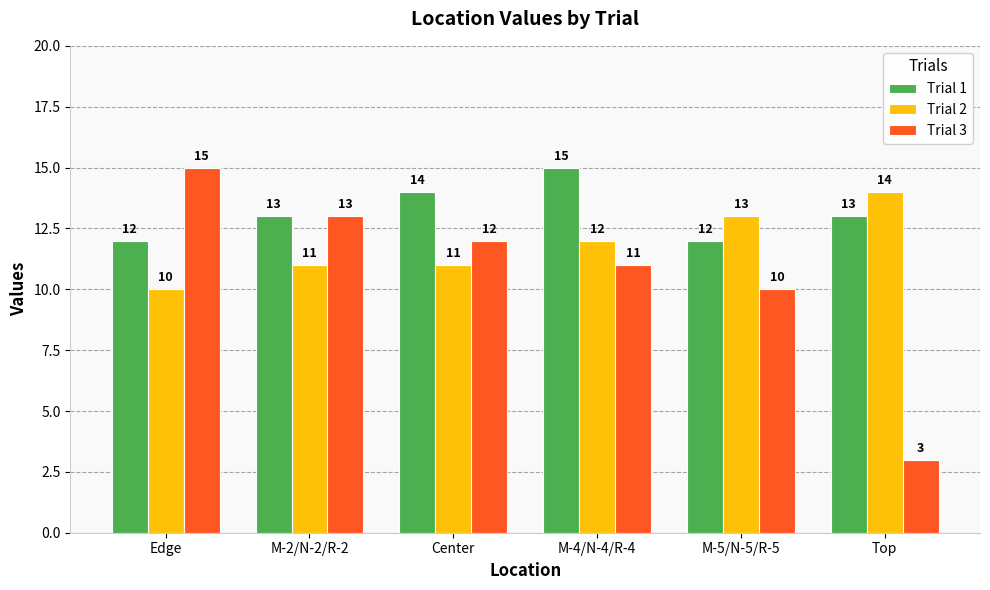

What is the difference between the highest and lowest values at Edge?

5